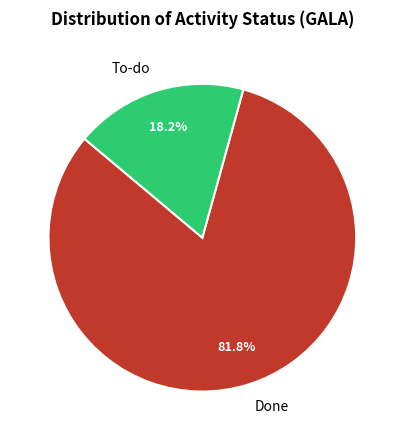

How many slices are in this pie chart?

2